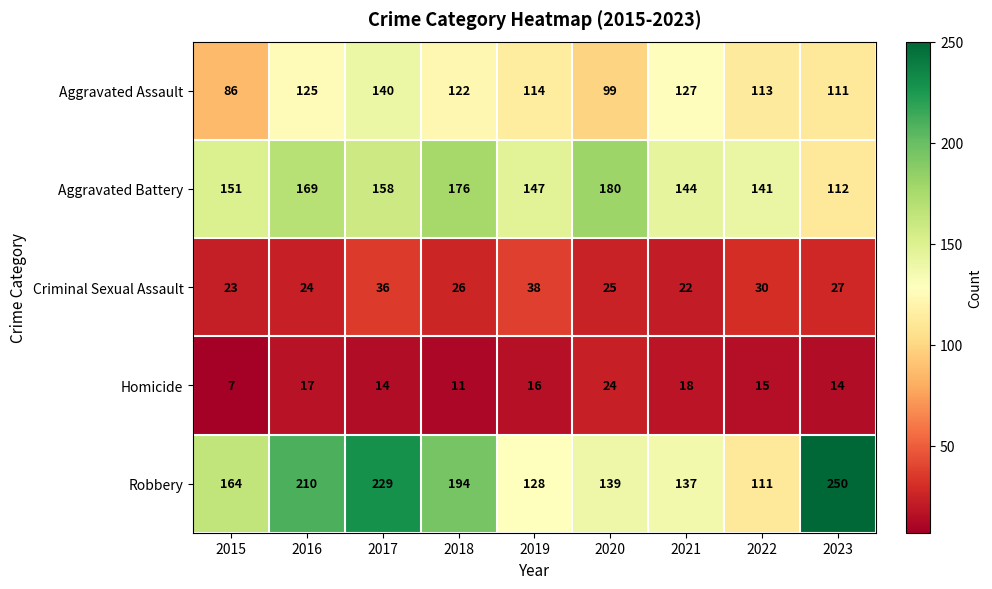

Is it true that Homicide equals 4 at 2023?

False